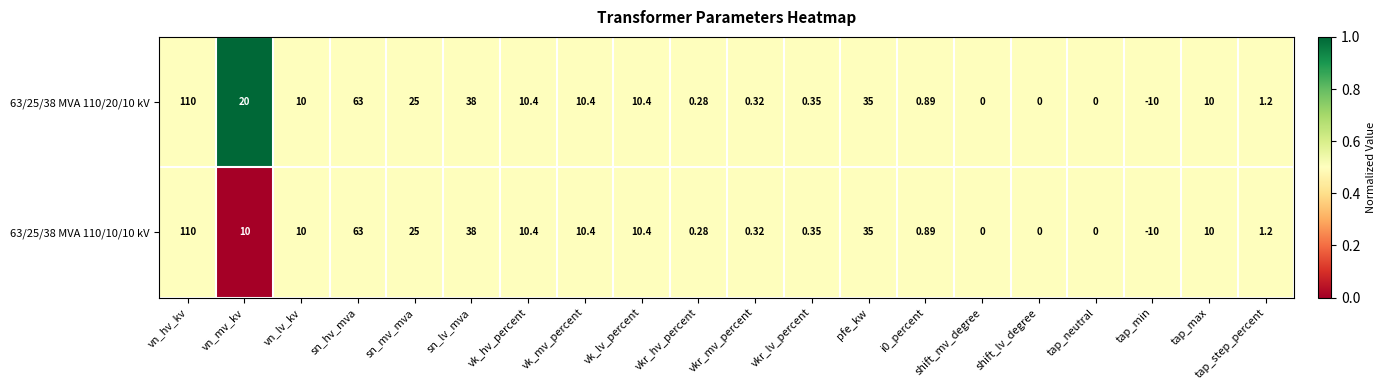

At which category is the sum across all series the highest?

vn_hv_kv